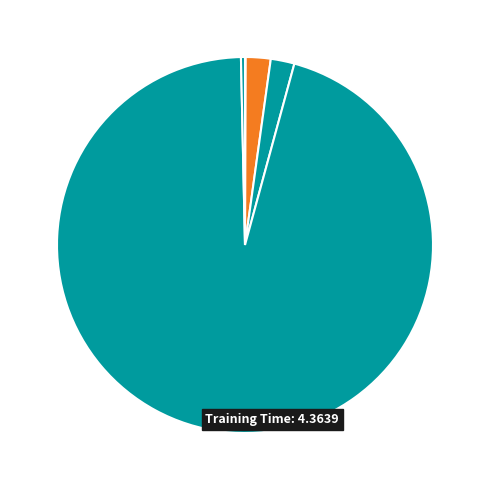

Which category has the biggest portion of the pie?

Training Time